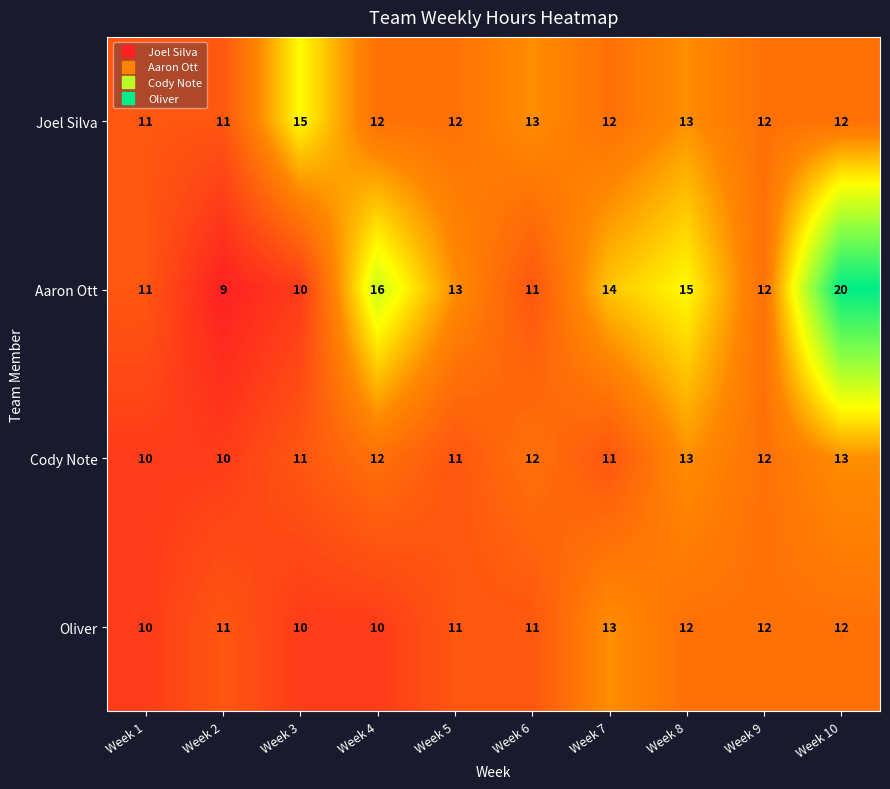

List the series in order of their overall mean, highest first.

Aaron Ott, Joel Silva, Cody Note, Oliver